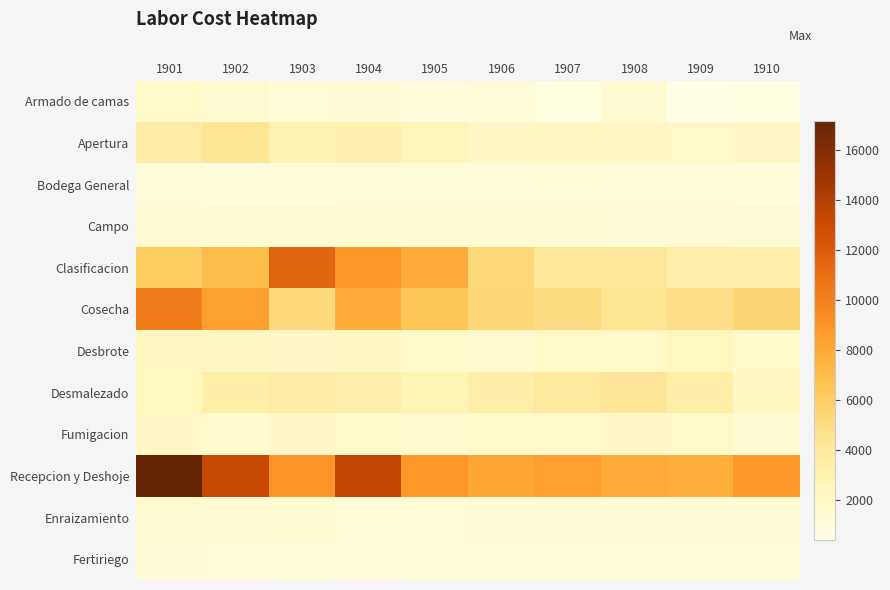

Which series changed the most between 1903 and 1905?

Clasificacion